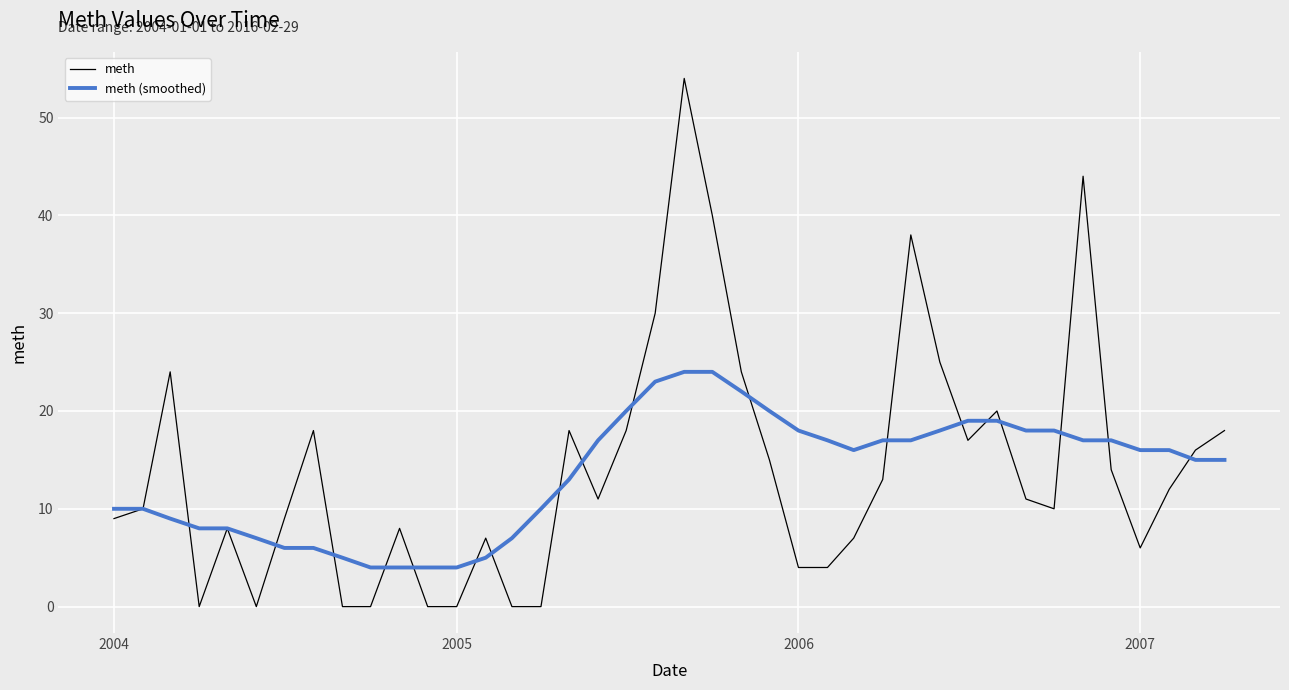

What is the average value of the meth (smoothed) series?

14